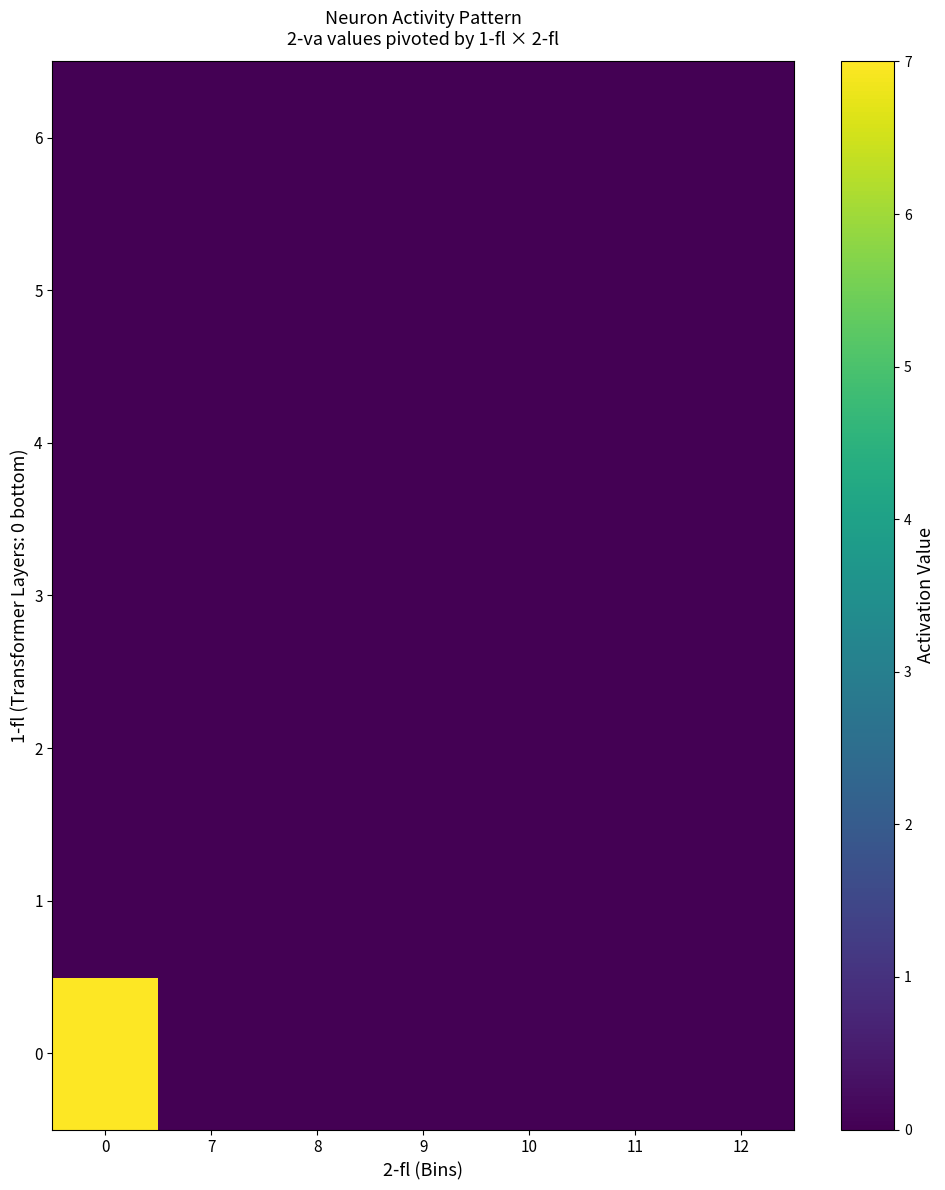

Reading right to left, transcribe all the data shown in this chart.

0: 12=0	11=0	10=0	9=0	8=0	7=0	0=7
1: 12=0	11=0	10=0	9=0	8=0	7=0	0=0
2: 12=0	11=0	10=0	9=0	8=0	7=0	0=0
3: 12=0	11=0	10=0	9=0	8=0	7=0	0=0
4: 12=0	11=0	10=0	9=0	8=0	7=0	0=0
5: 12=0	11=0	10=0	9=0	8=0	7=0	0=0
6: 12=0	11=0	10=0	9=0	8=0	7=0	0=0